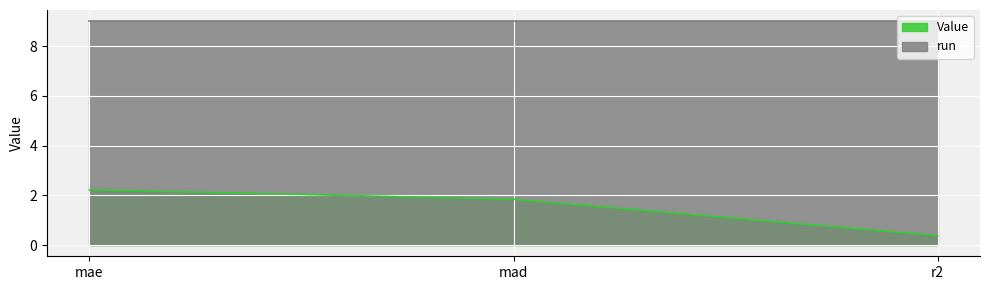

What is the minimum value shown in the chart?

0.4